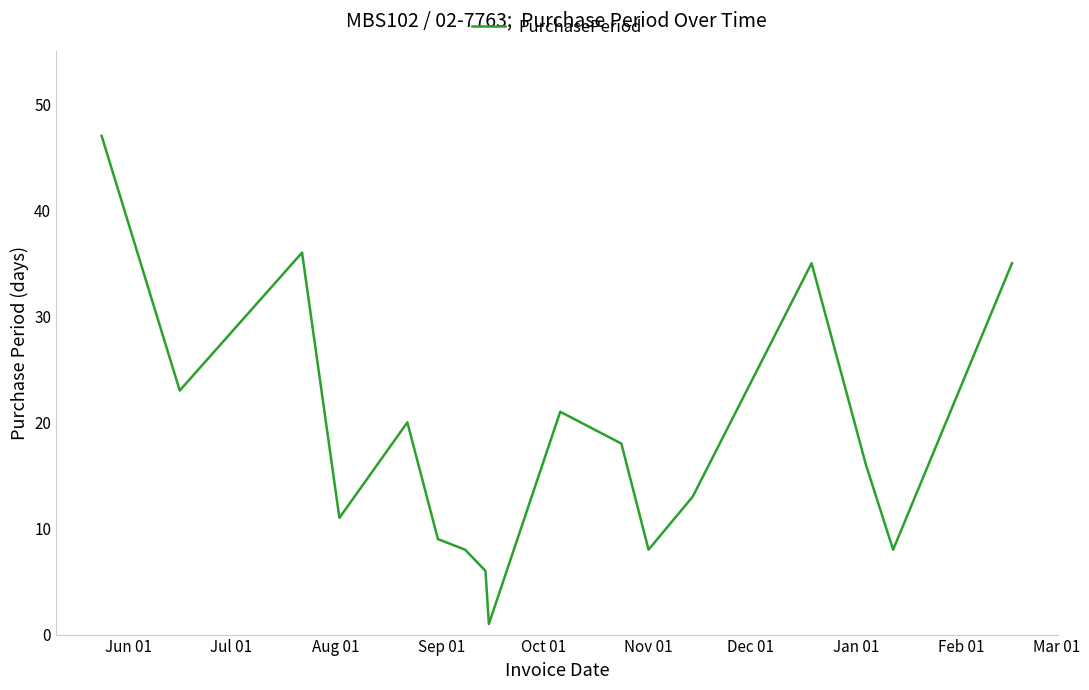

What is the difference between the maximum and minimum values?

46